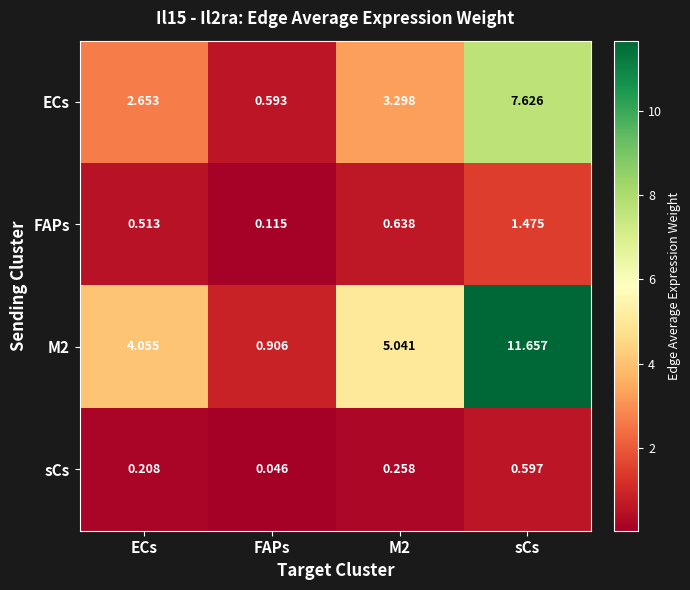

At which category does the chart reach its minimum across all series?

FAPs